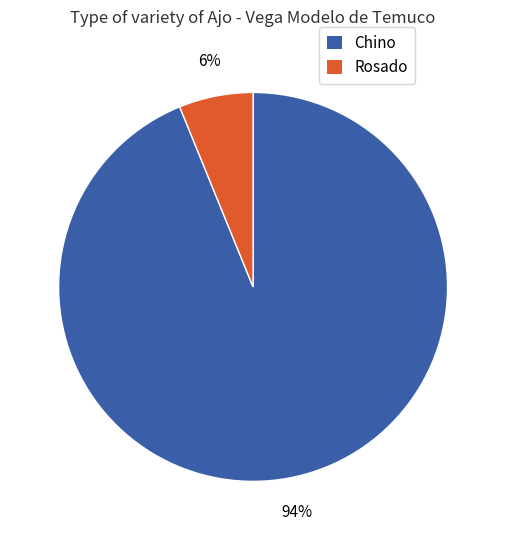

Which category has the smallest portion of the pie?

Rosado